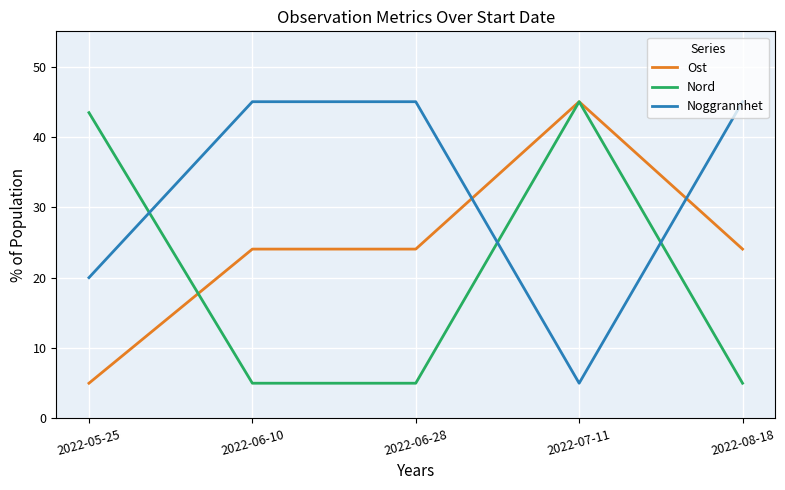

True or false: Ost has more than 2 points higher than both neighbors.

False